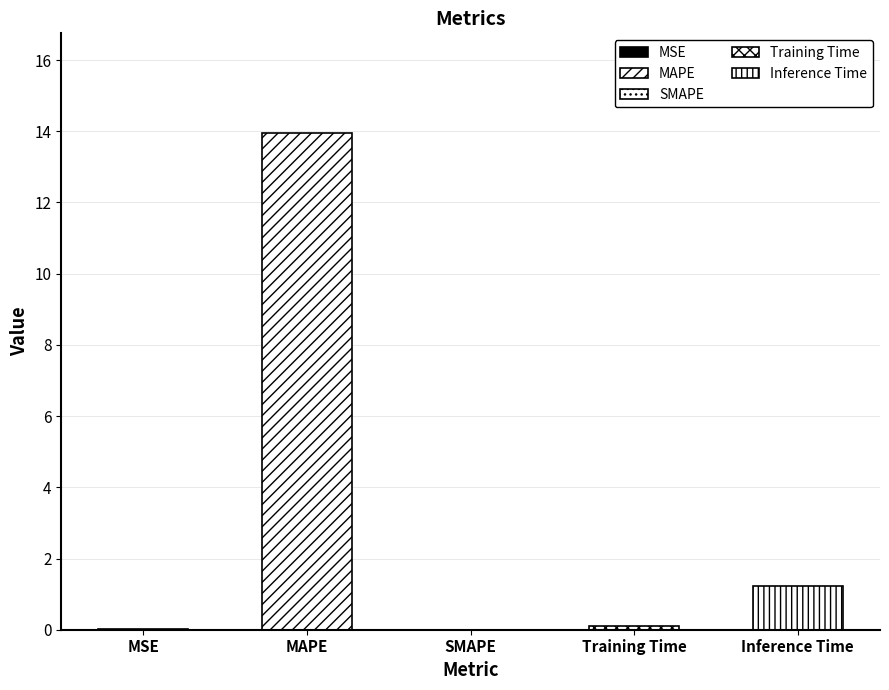

Reading left to right, extract all data points from this chart.

MSE=0.0	MAPE=14.0	SMAPE=0.0	Training Time=0.1	Inference Time=1.2